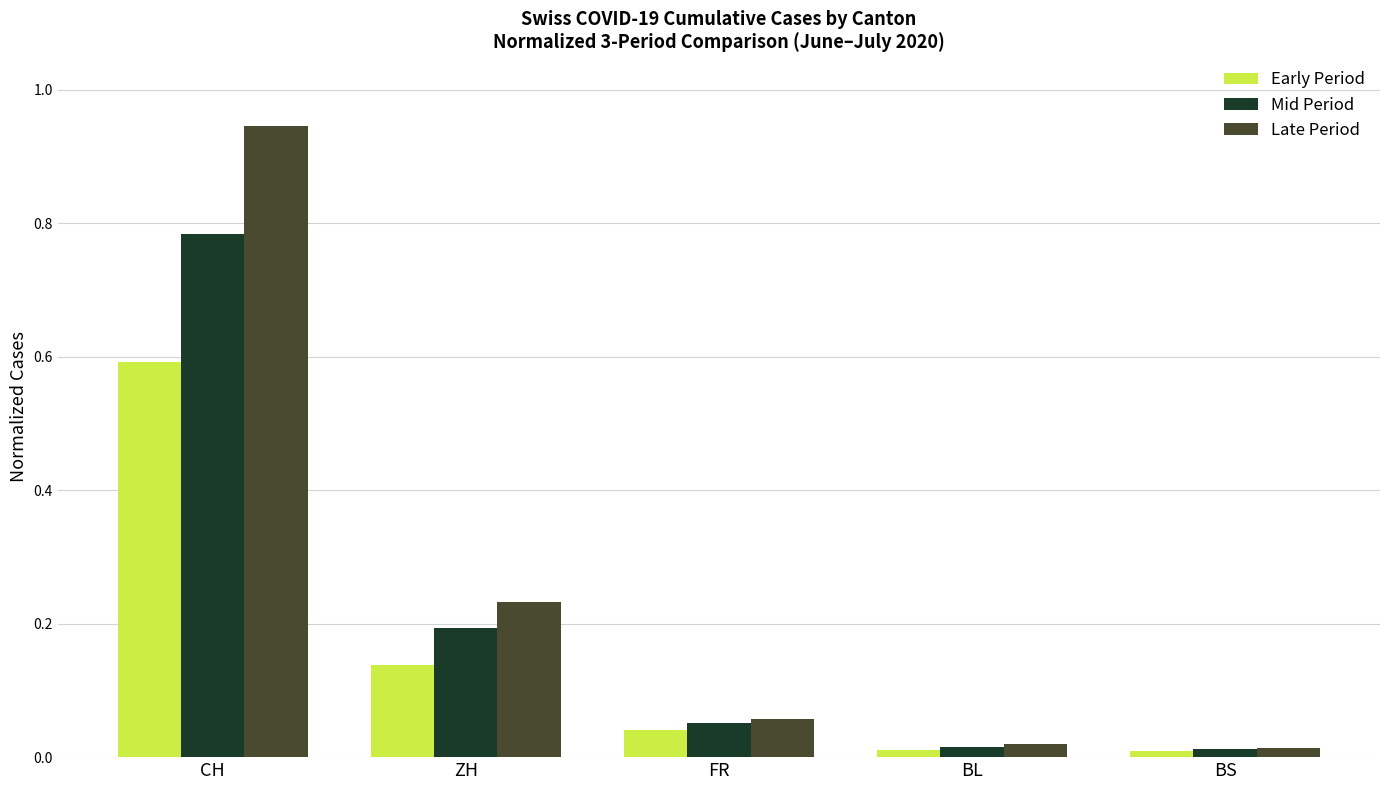

Which series changed the most between CH and BL?

Late Period